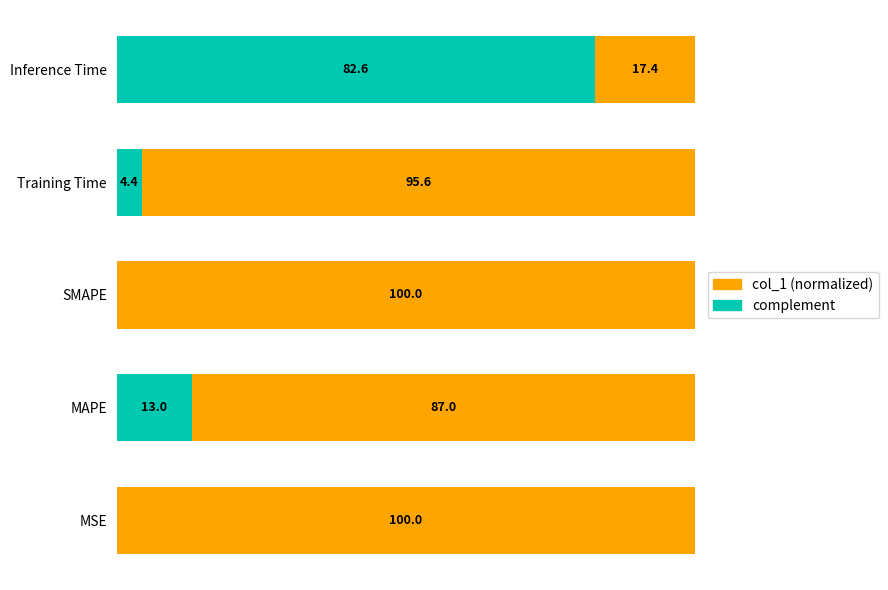

What are all the series names shown in the legend?

col_1 (normalized), complement